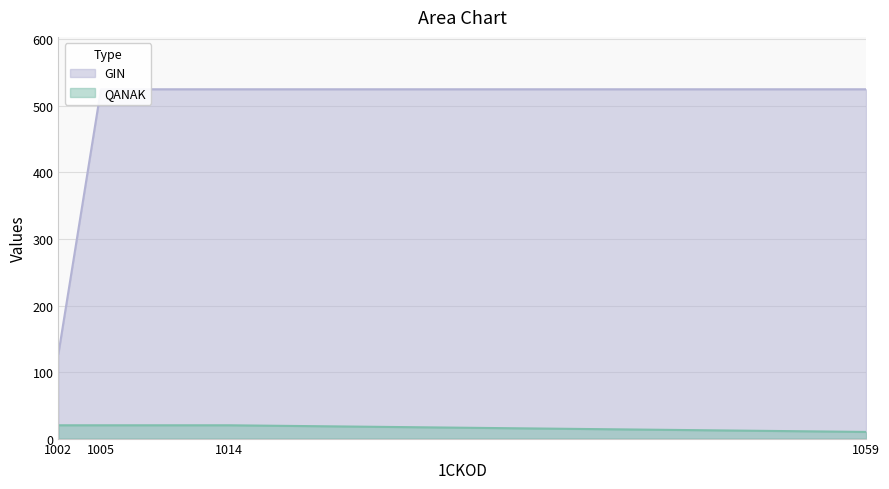

Which series changed the most between 1002 and 1005?

GIN